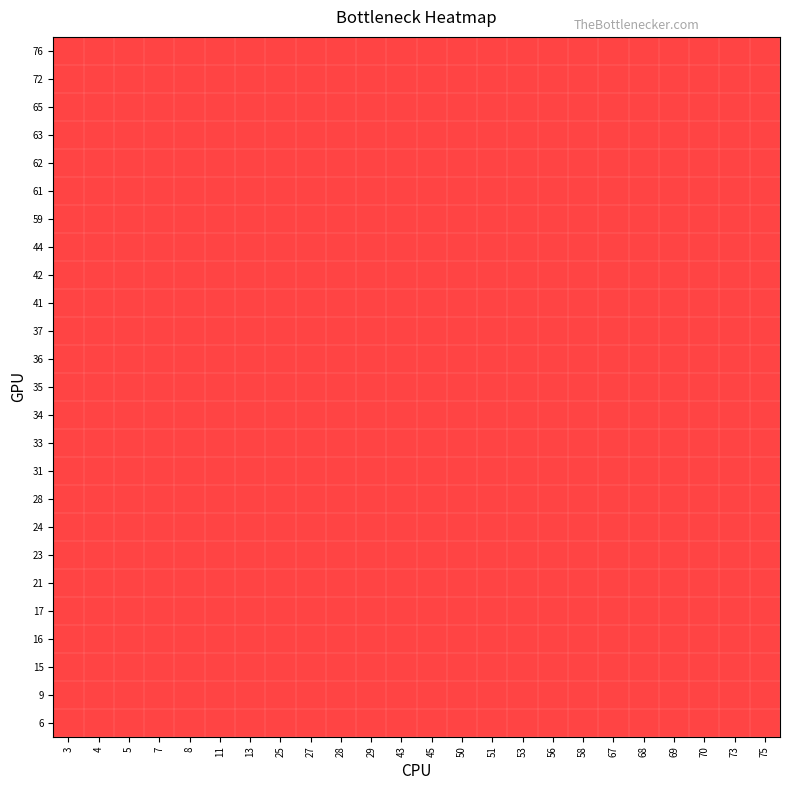

Between 53 and 13, which is larger?

13